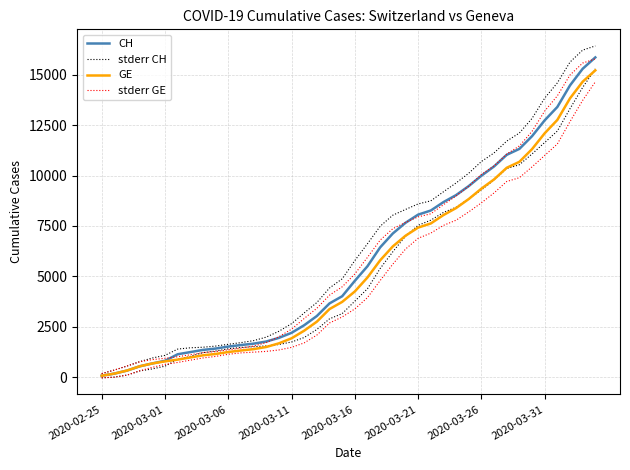

What is the difference between the highest and lowest values at 24?

1303.9